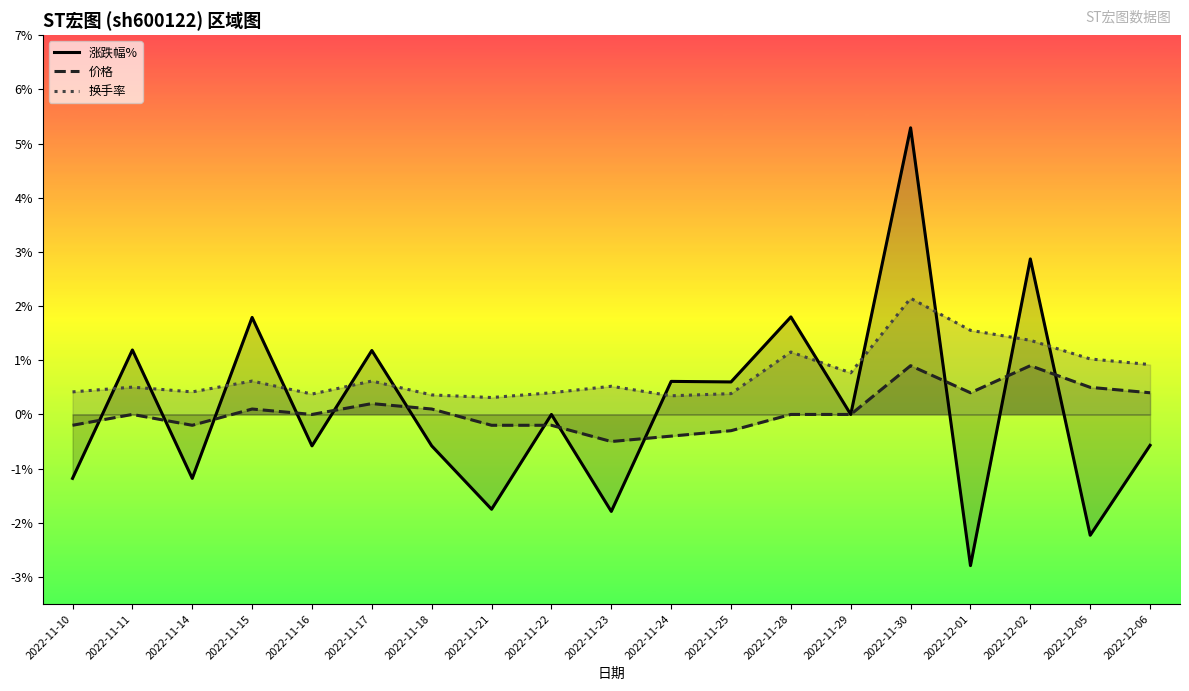

Which series has the largest total across all categories?

换手率